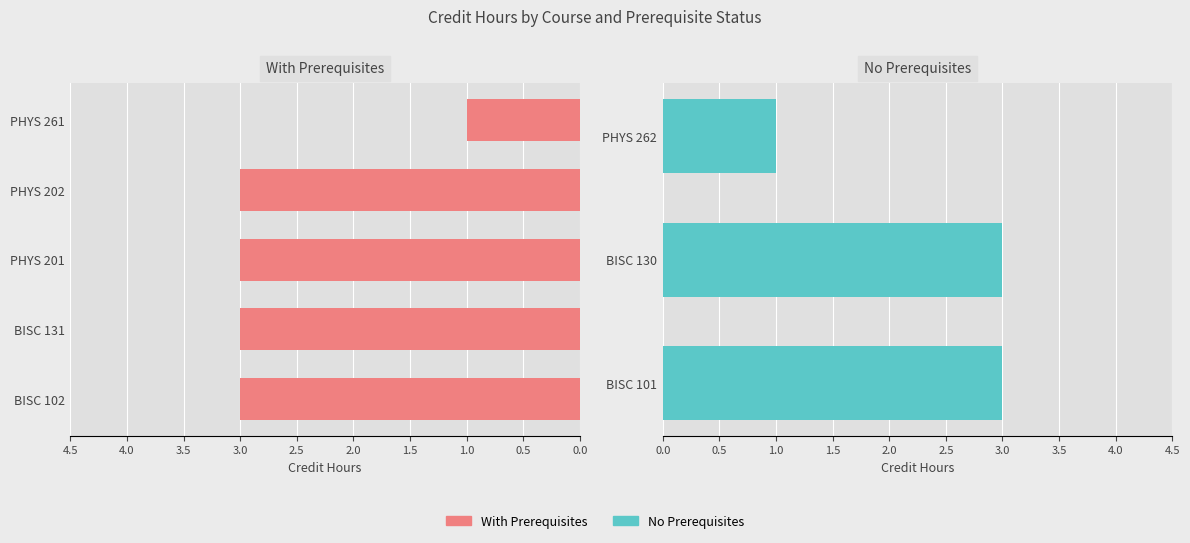

Reading left to right, extract all data points from this chart.

BISC 101=3	BISC 102=3	BISC 130=3	BISC 131=3	PHYS 201=3	PHYS 202=3	PHYS 261=1	PHYS 262=1